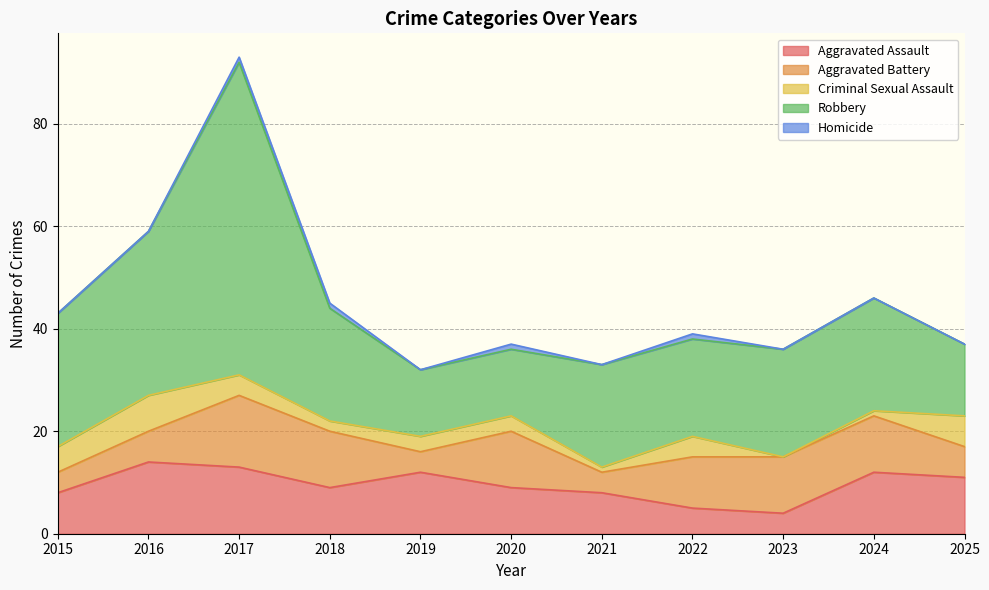

True or false: Homicide and Aggravated Battery cross at least once.

False